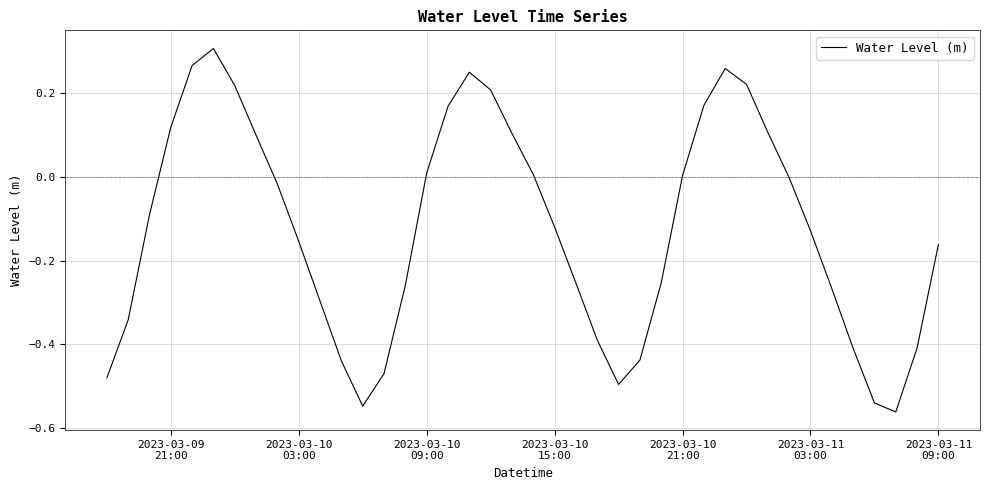

What is the difference between the maximum and minimum values?

0.9